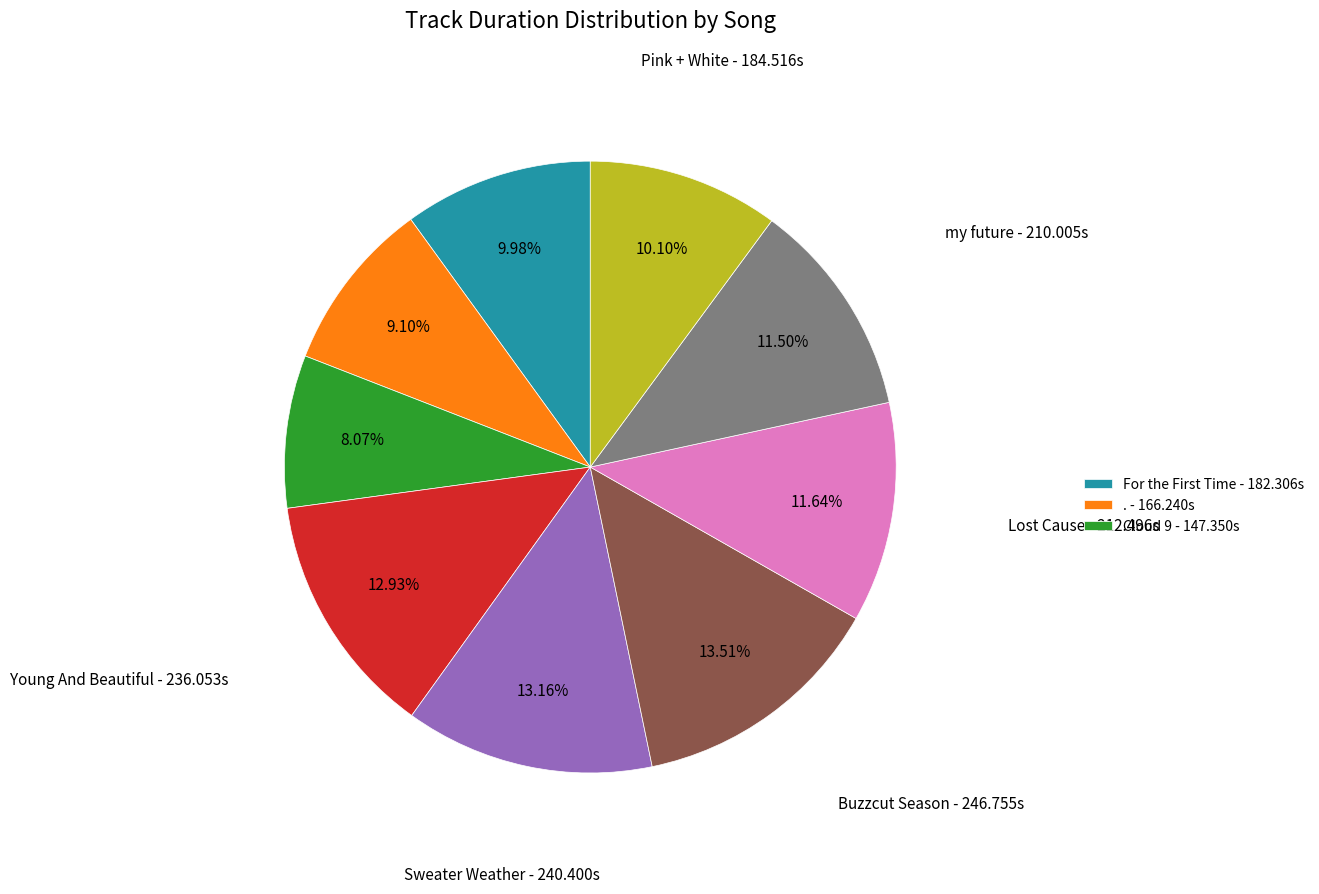

Is there a majority slice in this chart?

No